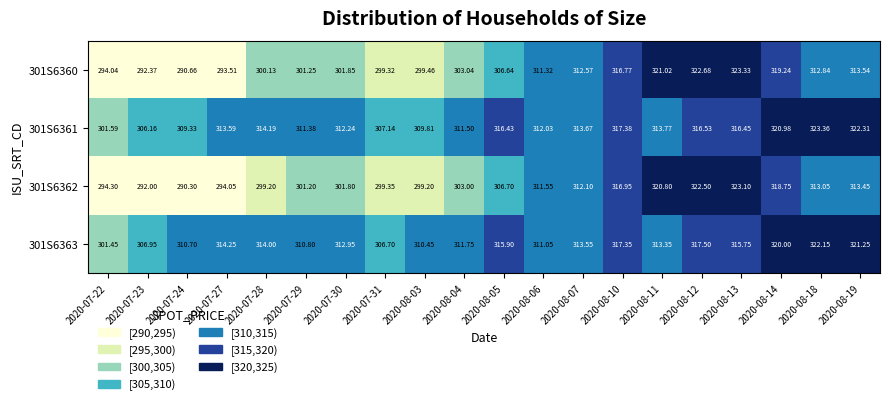

List the series in order of their peak value, lowest first.

301S6363, 301S6362, 301S6360, 301S6361